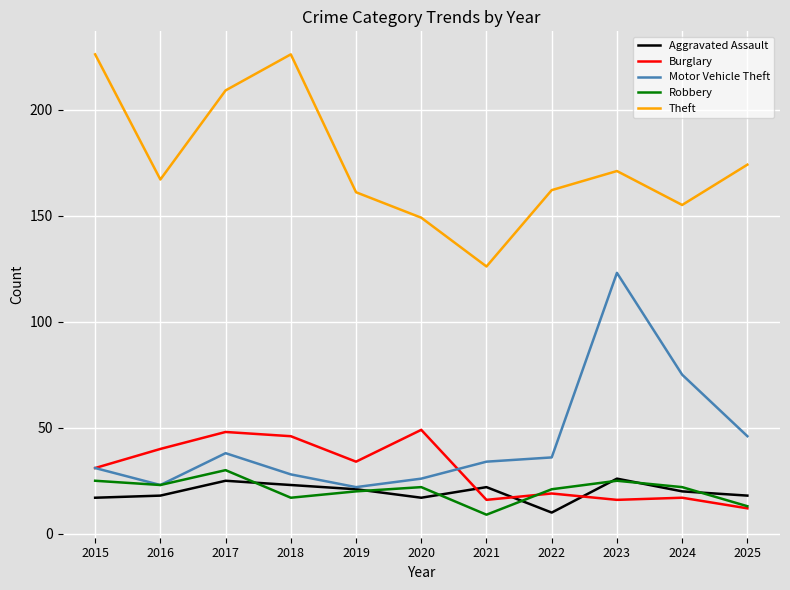

Is the value of Burglary at 2020 greater than the value of Motor Vehicle Theft at 2024?

No